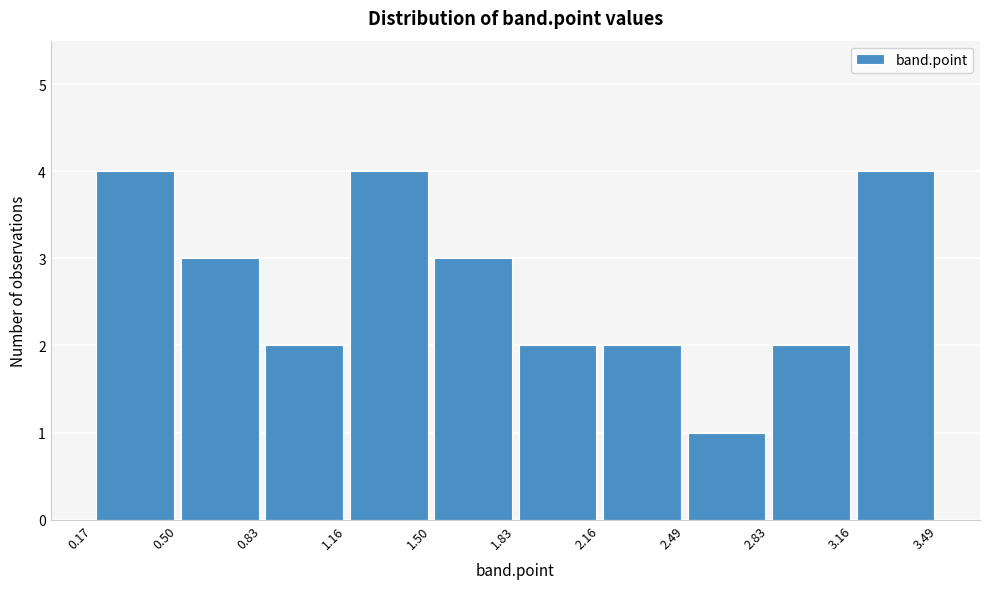

Reading left to right, list every bar in this chart as the range it spans on the x-axis followed by its height. The values are not printed on the chart, so give them approximately, as read against the axis.

0.17 to 0.50: 4
0.50 to 0.83: 3
0.83 to 1.16: 2
1.16 to 1.50: 4
1.50 to 1.83: 3
1.83 to 2.16: 2
2.16 to 2.49: 2
2.49 to 2.83: 1
2.83 to 3.16: 2
3.16 to 3.49: 4